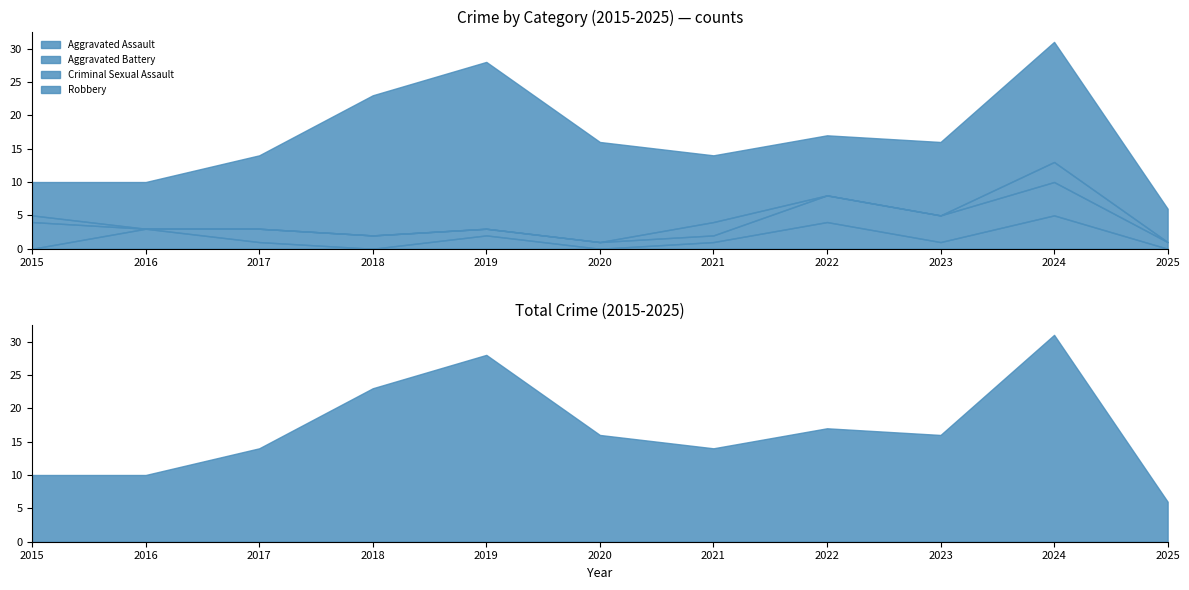

At how many categories does at least one series exceed 18?

3